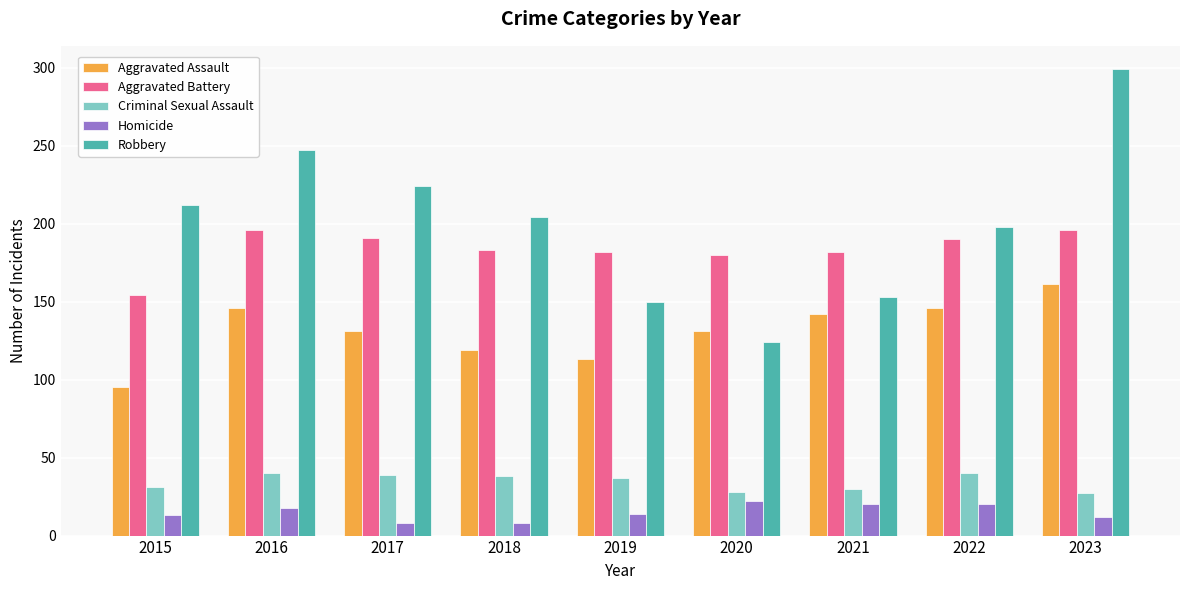

What is the highest value of the Aggravated Assault series?

161